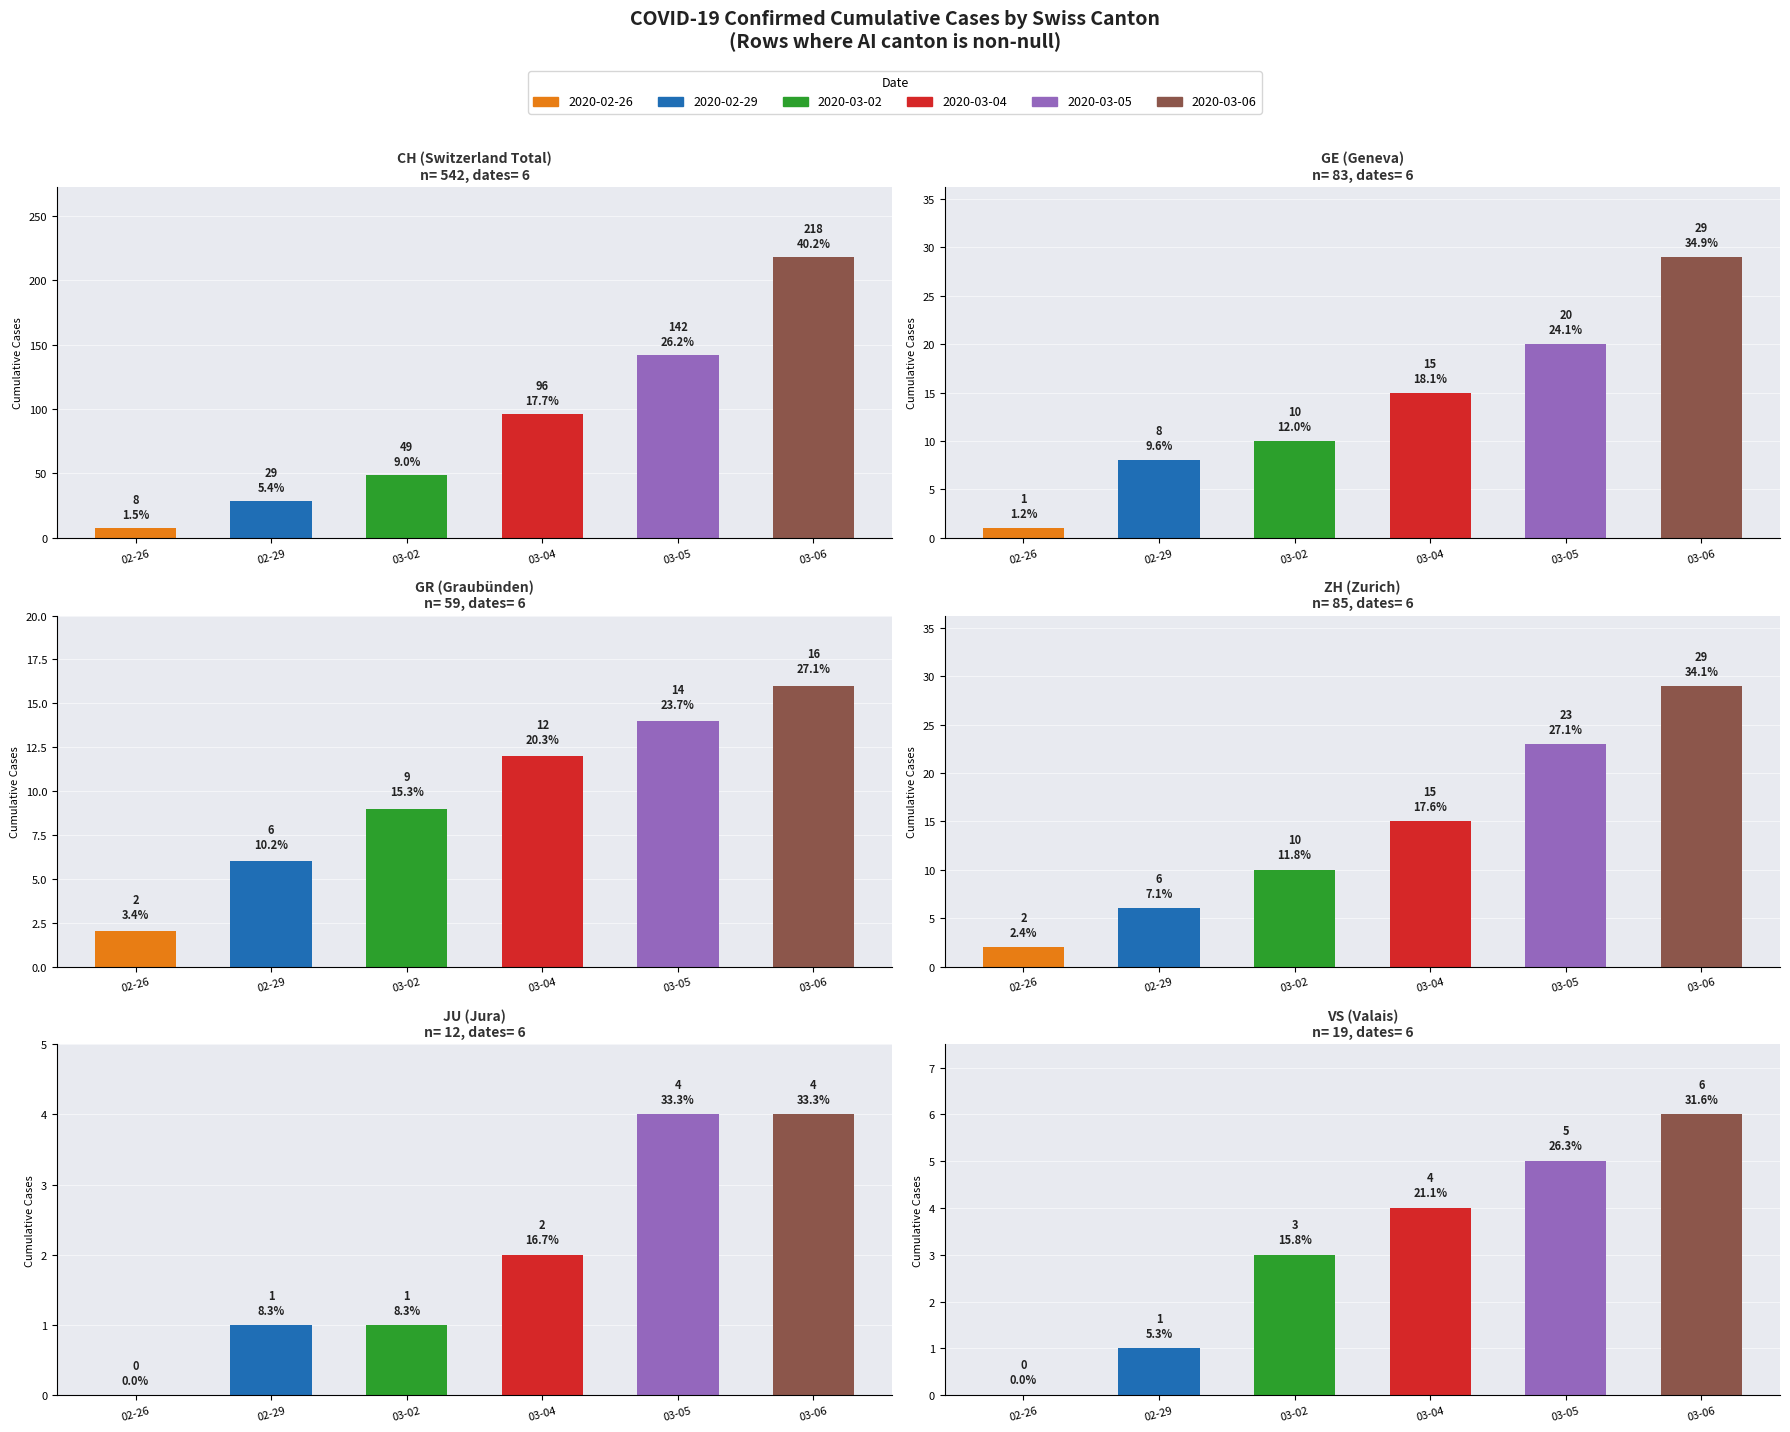

Rank the categories by AI=12 value from lowest to highest.

JU, VS, GR, GE, ZH, CH